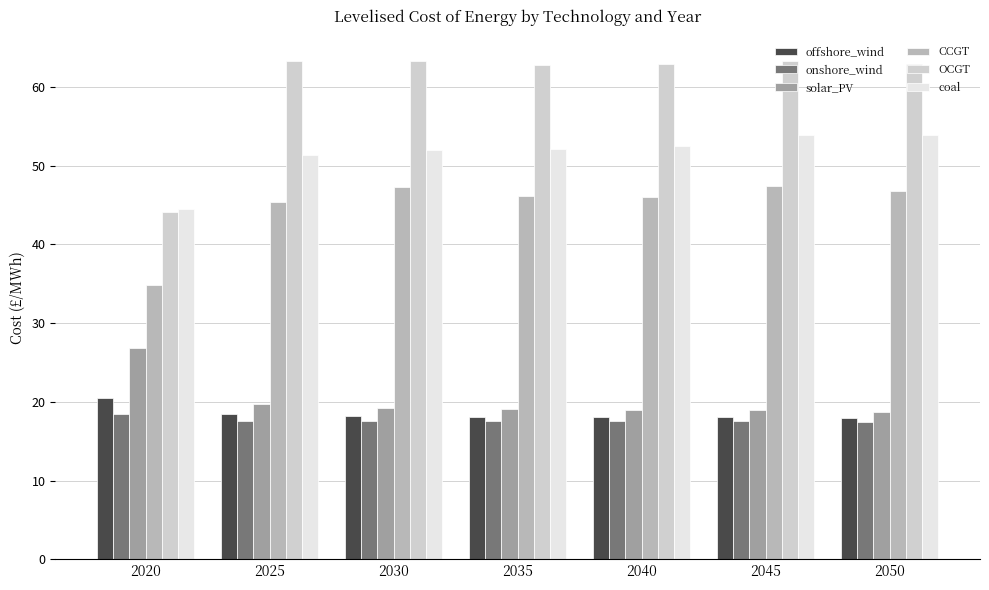

What is the difference between the offshore_wind values at 2040 and 2050?

0.1